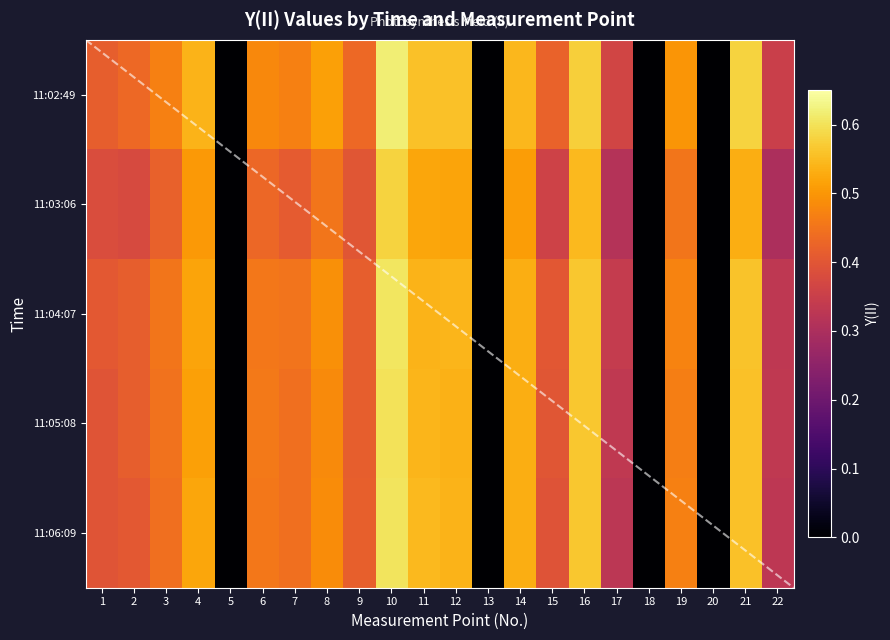

Rank the categories by 11:03:06 value from highest to lowest.

10, 16, 21, 11, 12, 14, 4, 8, 19, 6, 3, 7, 9, 1, 2, 15, 17, 22, 5, 13, 18, 20